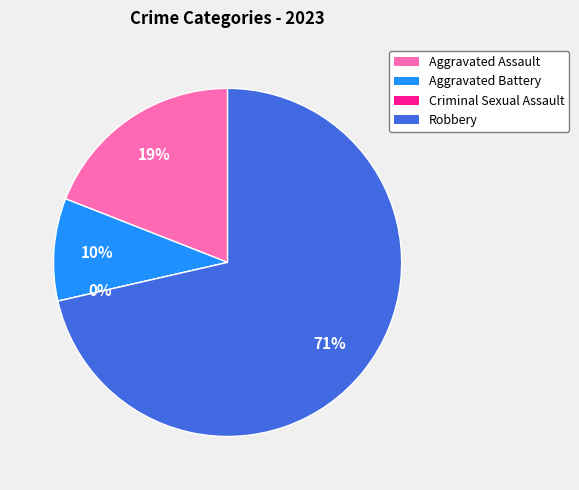

Which slice is the smallest?

Criminal Sexual Assault